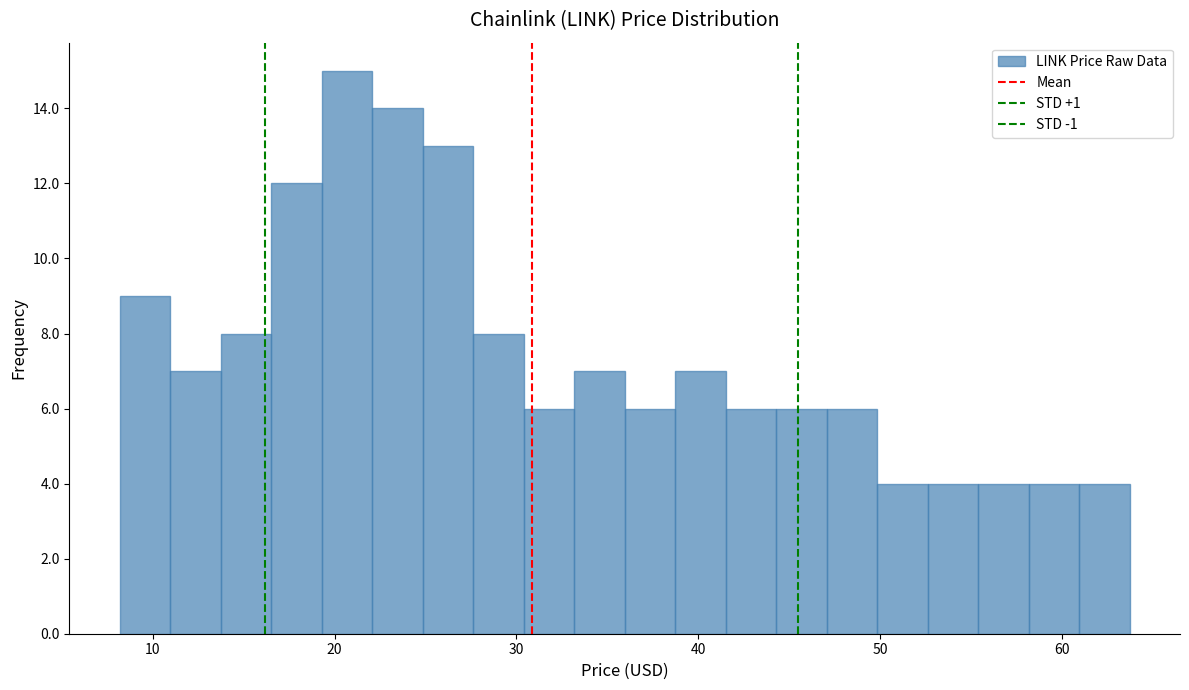

Read against the x-axis, roughly where is the centre of the tallest bar?

21